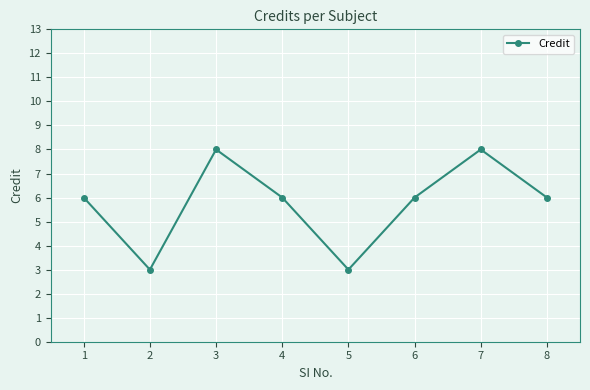

What is the value of the 7th point from the left?

8